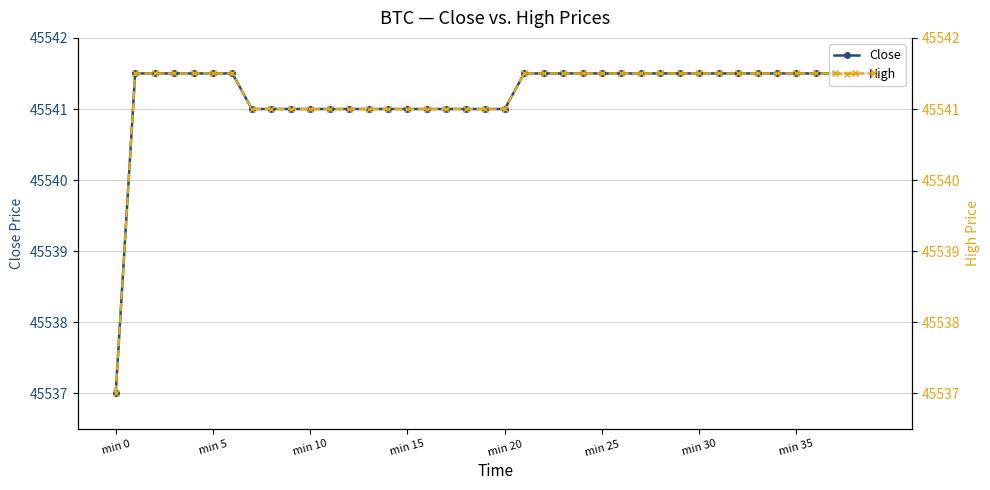

At how many categories does at least one series exceed 45538?

39